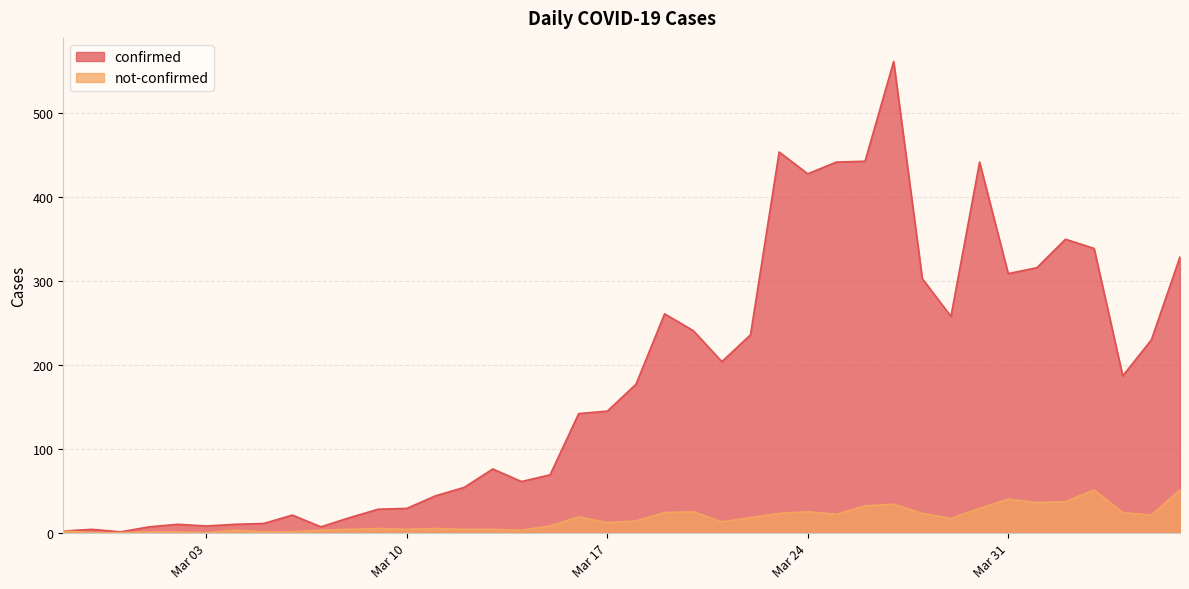

Reading left to right, list all the values displayed in this chart.

confirmed: 2	4	1	7	10	8	10	11	21	7	18	28	29	44	54	76	61	69	142	145	177	261	241	204	236	454	428	442	443	562	303	258	442	309	316	350	339	187	230	329
not-confirmed: 2	0	0	1	1	0	3	1	1	3	4	5	4	5	4	4	3	8	19	12	14	24	25	13	18	23	25	22	32	34	23	17	29	40	36	37	51	24	21	51